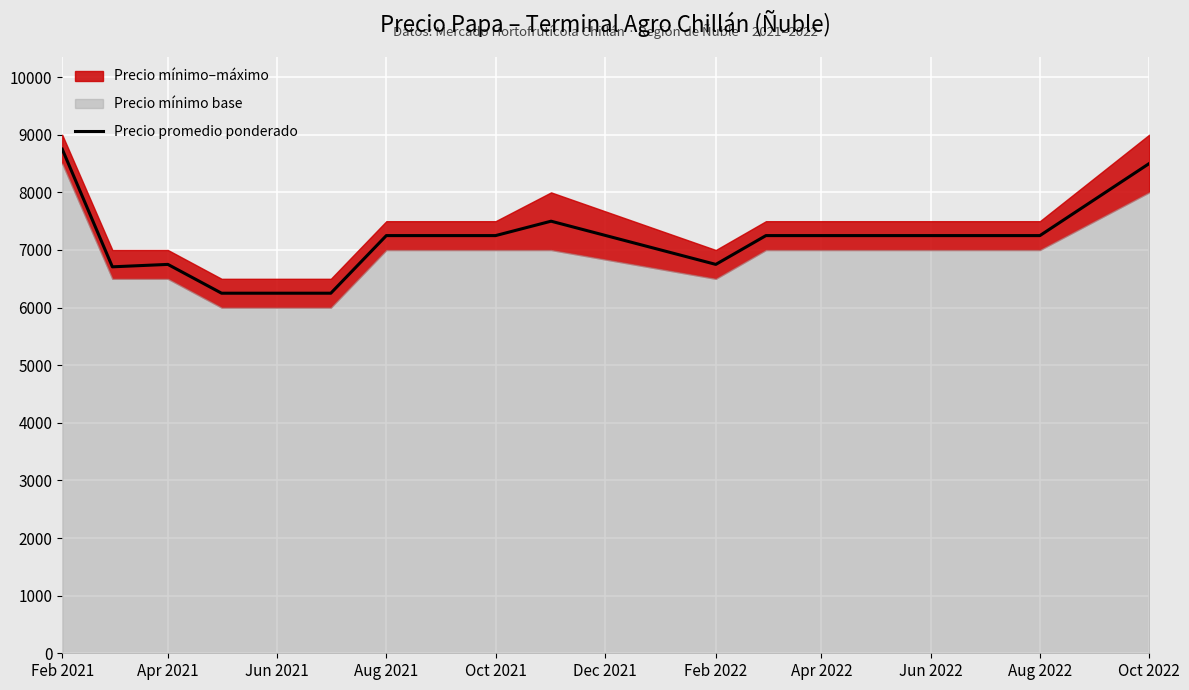

True or false: Precio promedio ponderado has a value of 6750 at Feb 2022.

True